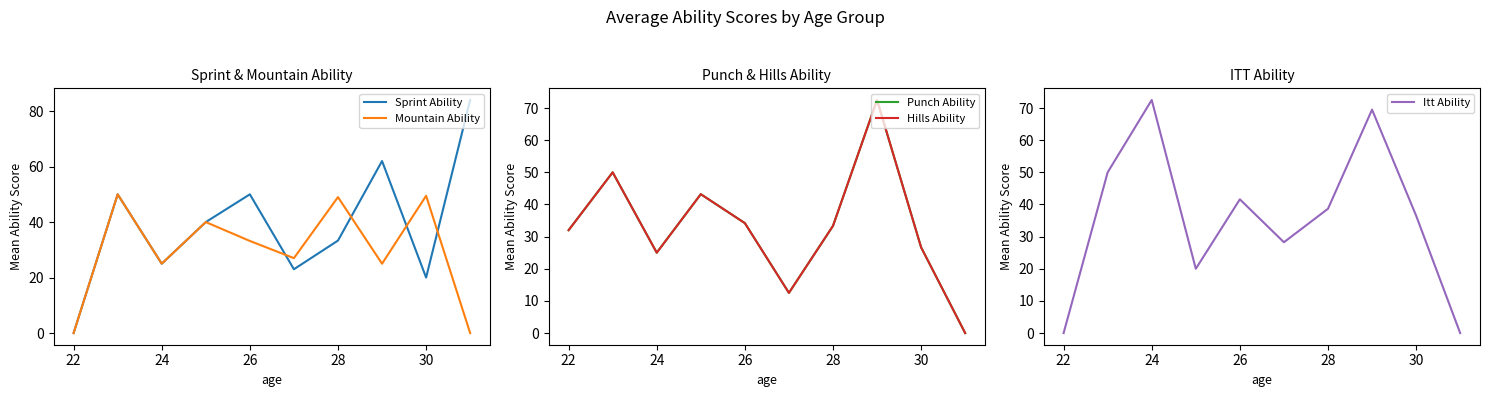

The value of Sprint Ability at 24 is 25.0. True or false?

True